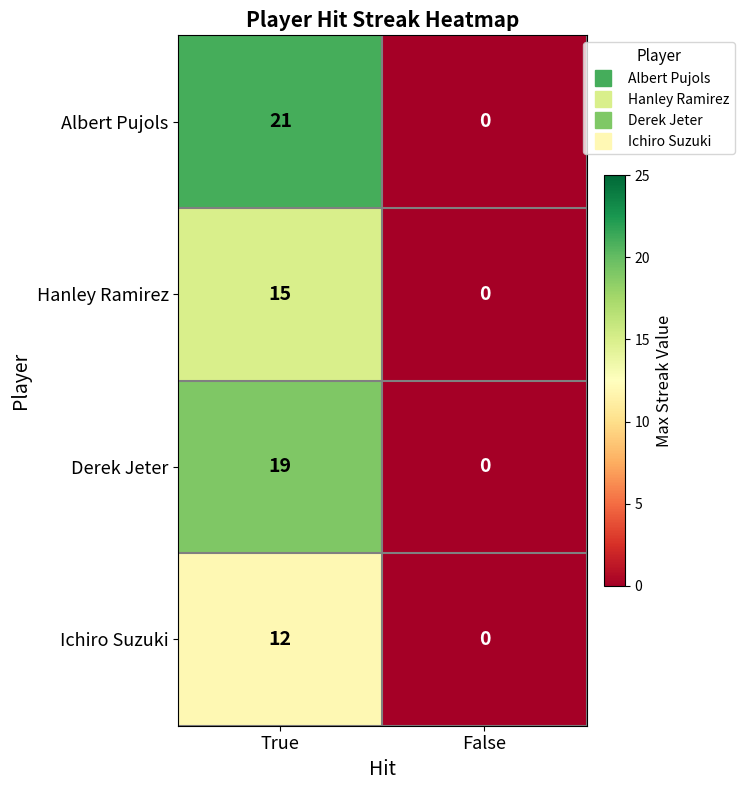

What is the maximum value shown in the chart?

21